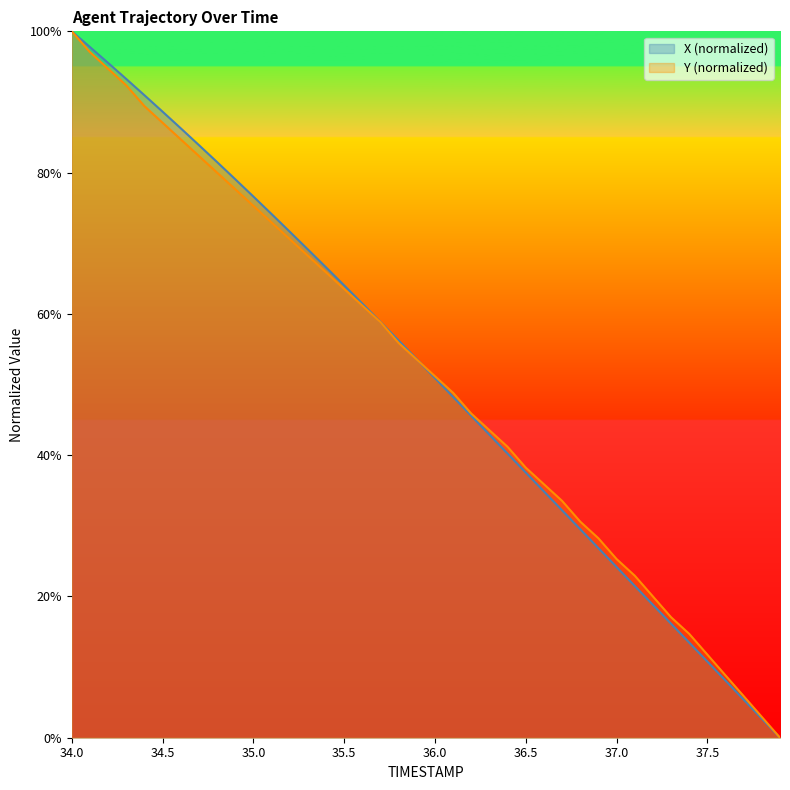

Which series has the widest spread of values?

X